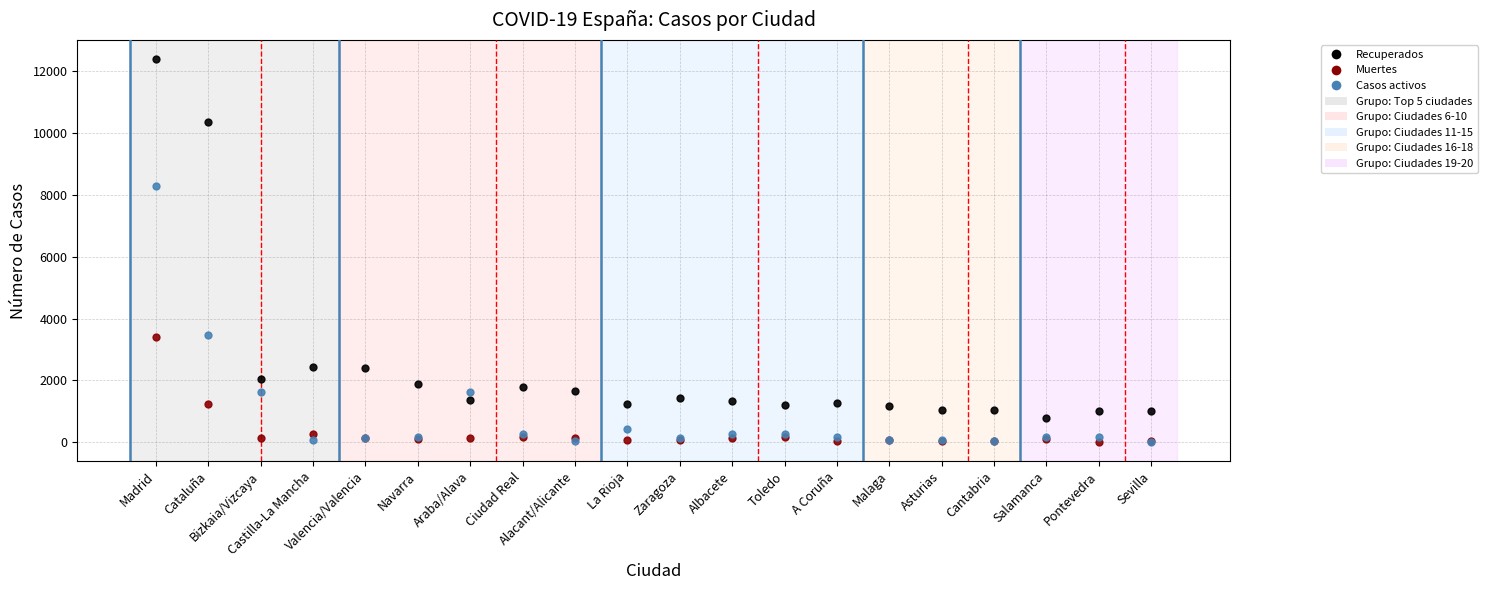

Across all series, what Y value is closest to 6203?

8301